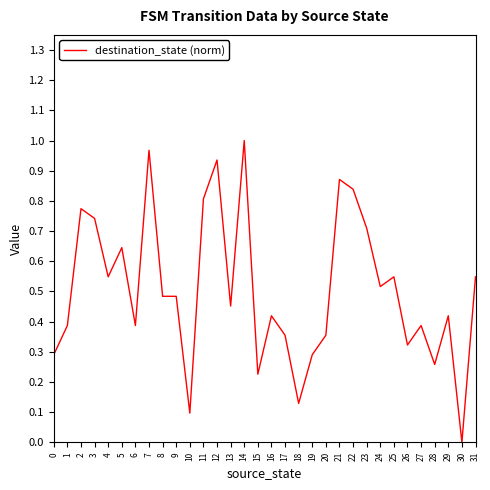

Does the chart have visible grid lines?

No